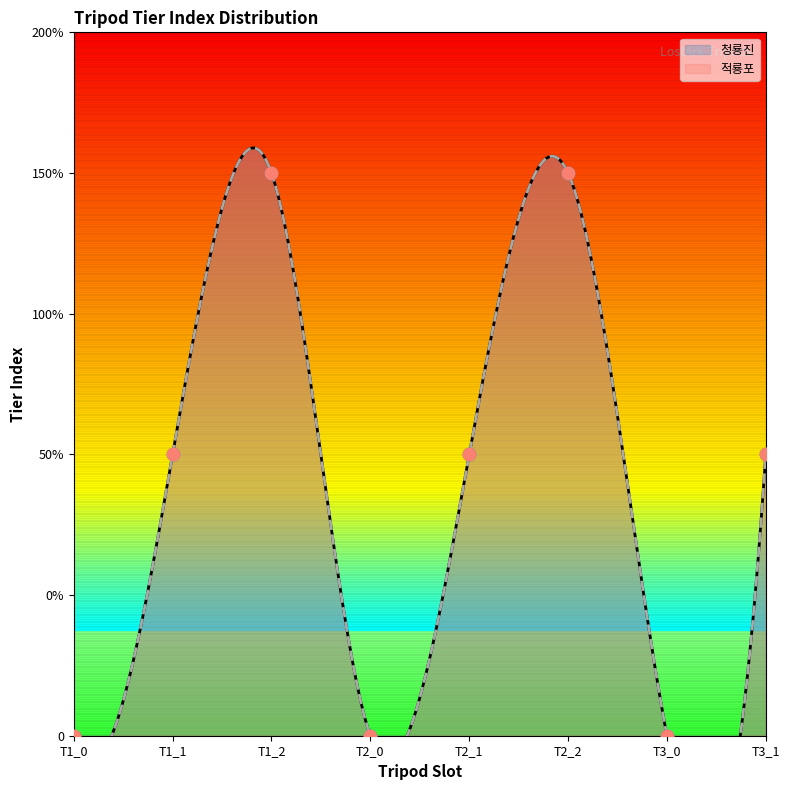

Which series has the largest total across all categories?

청룡진